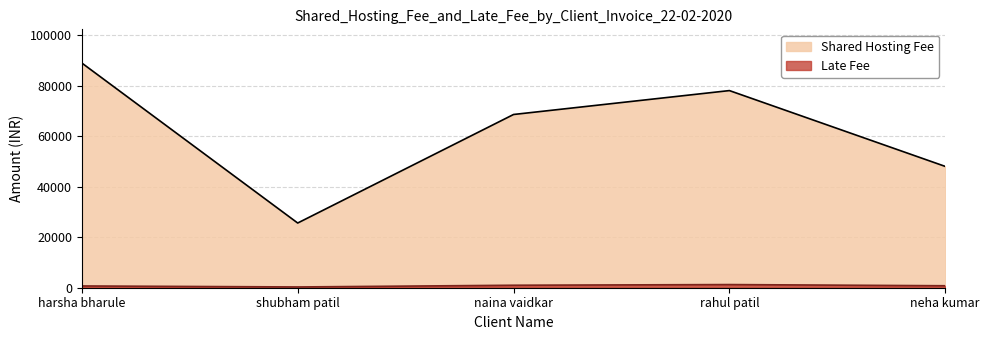

Reading left to right, transcribe all the data shown in this chart.

Shared Hosting Fee: 88900	25600	68544	78000	48000
Late Fee: 700	300	980	1250	780